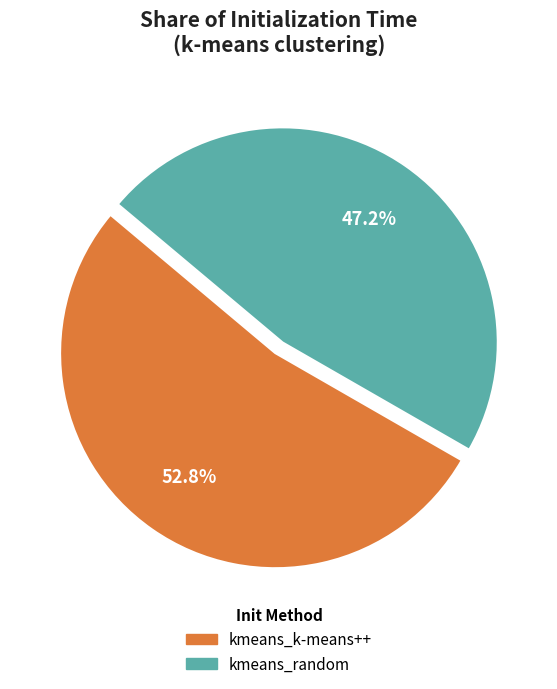

To the nearest percent, what portion does kmeans_random represent?

47%